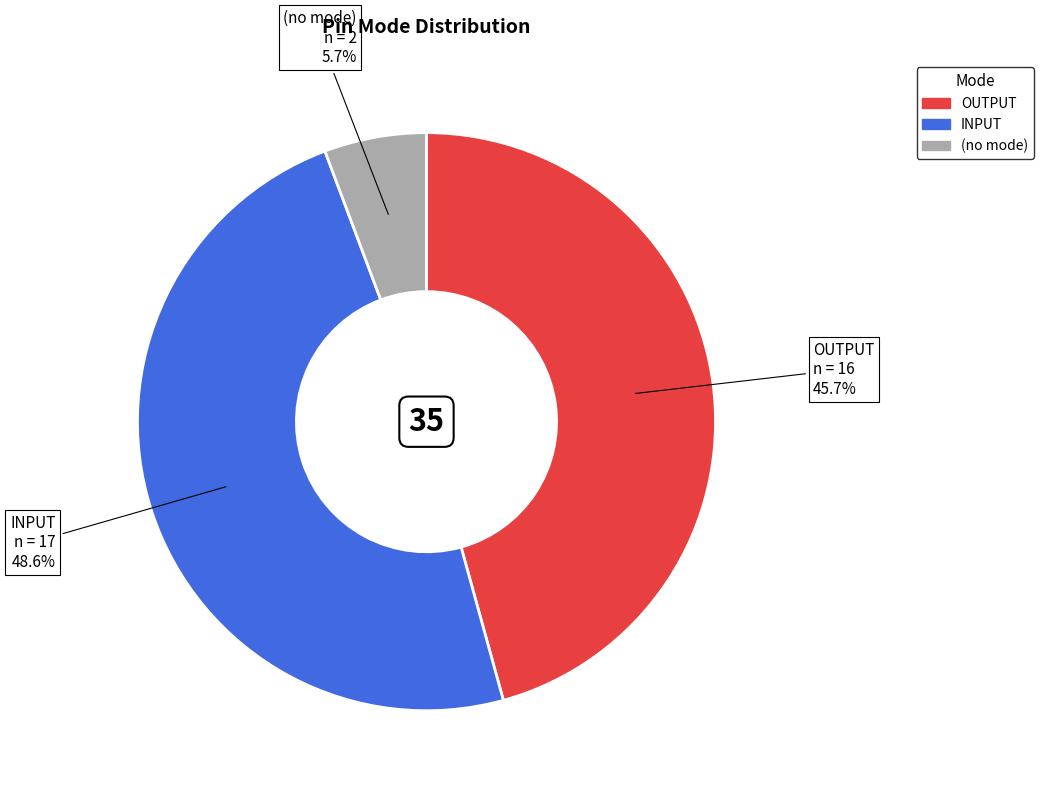

Does any single category account for the majority?

No